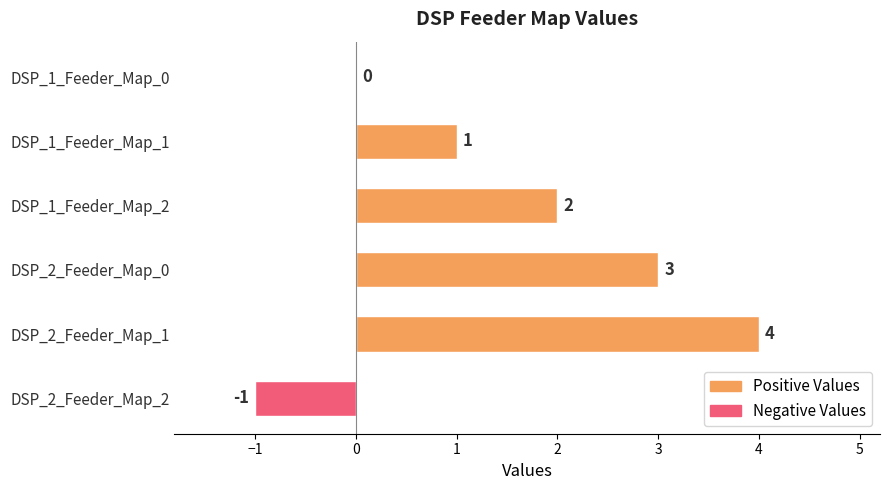

What is the sum of all values?

9